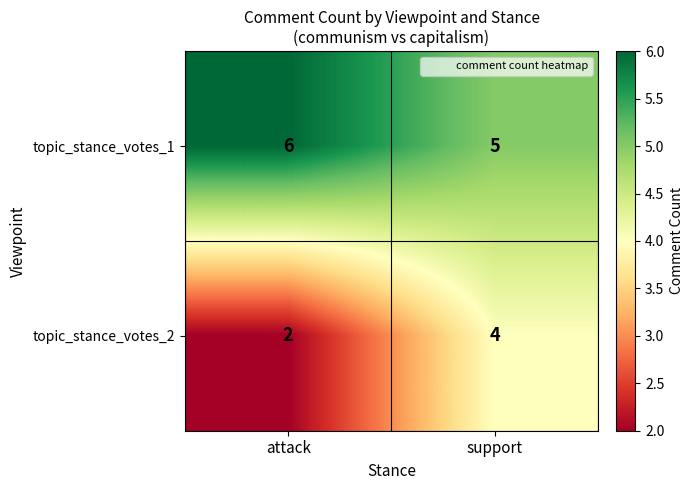

Read the topic_stance_votes_1 value at attack.

6